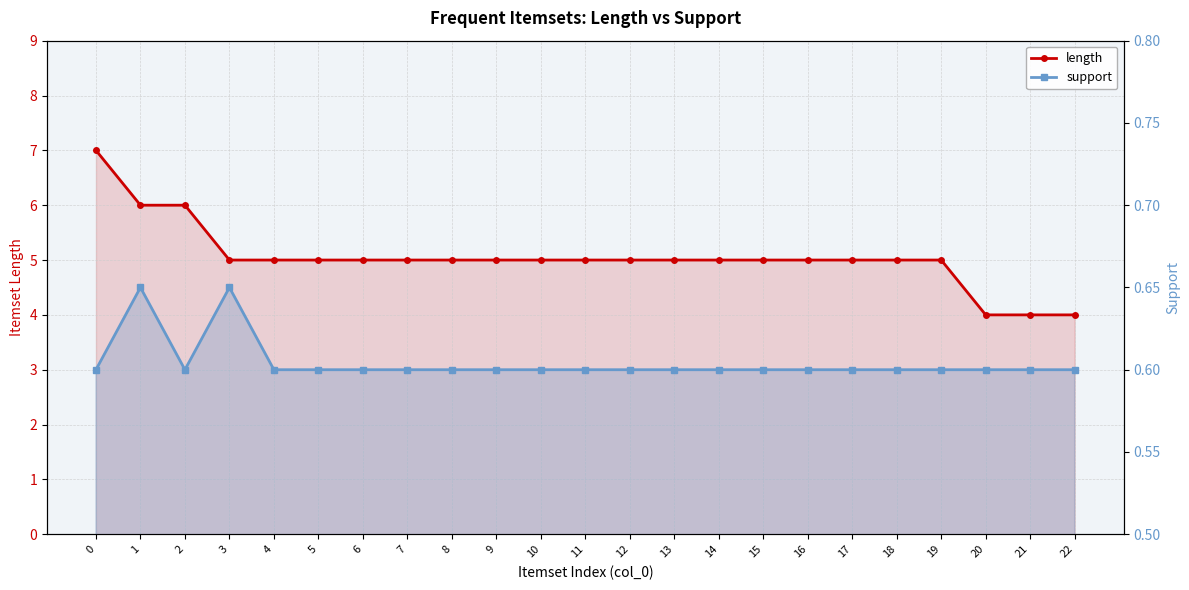

Which series changed the most between 18 and 20?

length